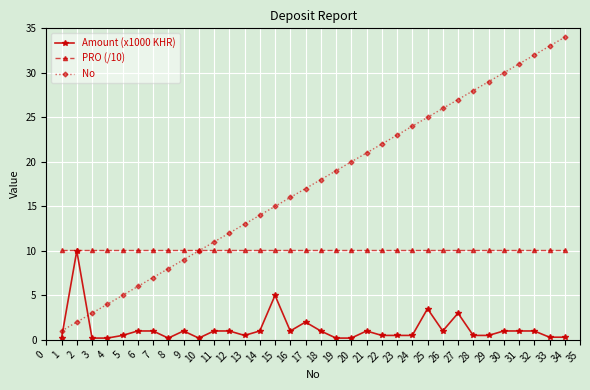

What is the average value of the Amount (x1000 KHR) series?

1.2